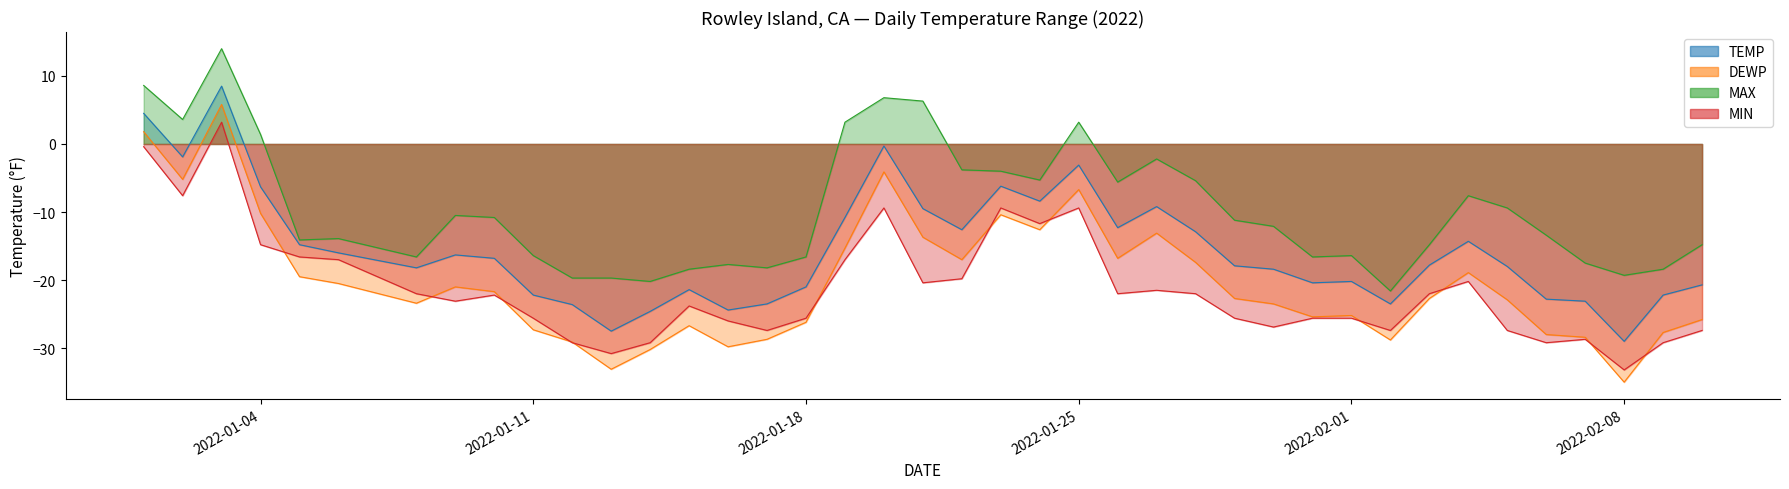

Is it true that DEWP equals -13.7 at 2022-01-21?

True